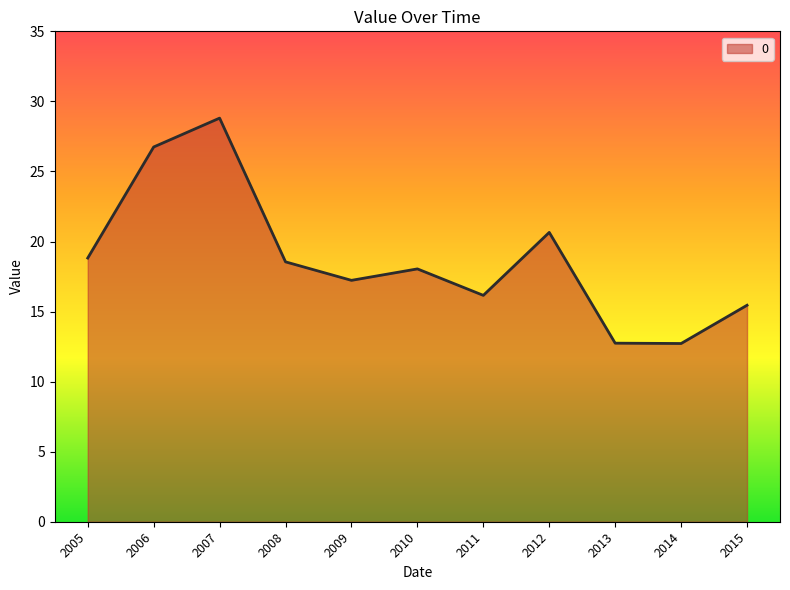

What is the change in value from 2005 to 2011?

-2.7